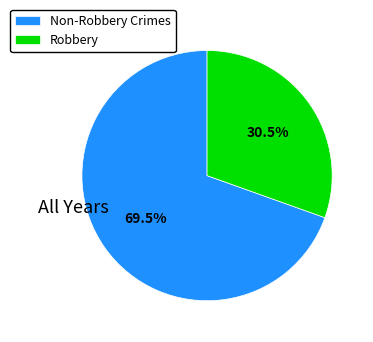

Rank the categories by value from highest to lowest.

Non-Robbery Crimes, Robbery